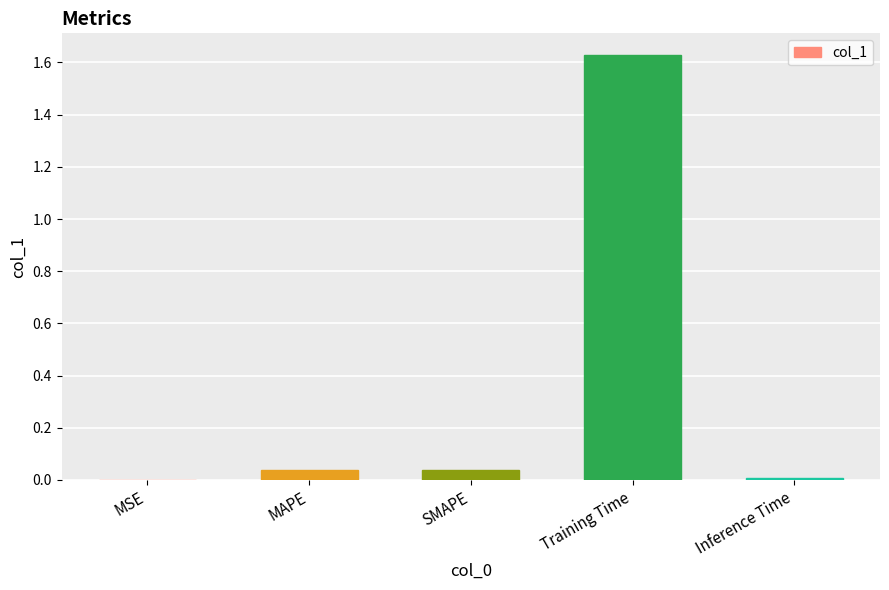

The value at Training Time is 1.0. True or false?

False